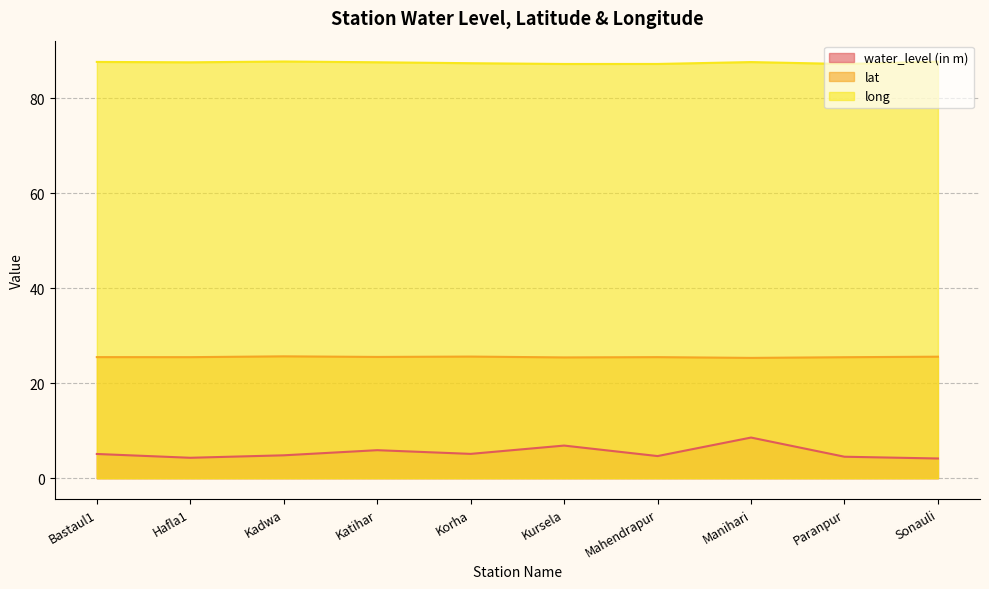

How many series are shown in this chart?

3